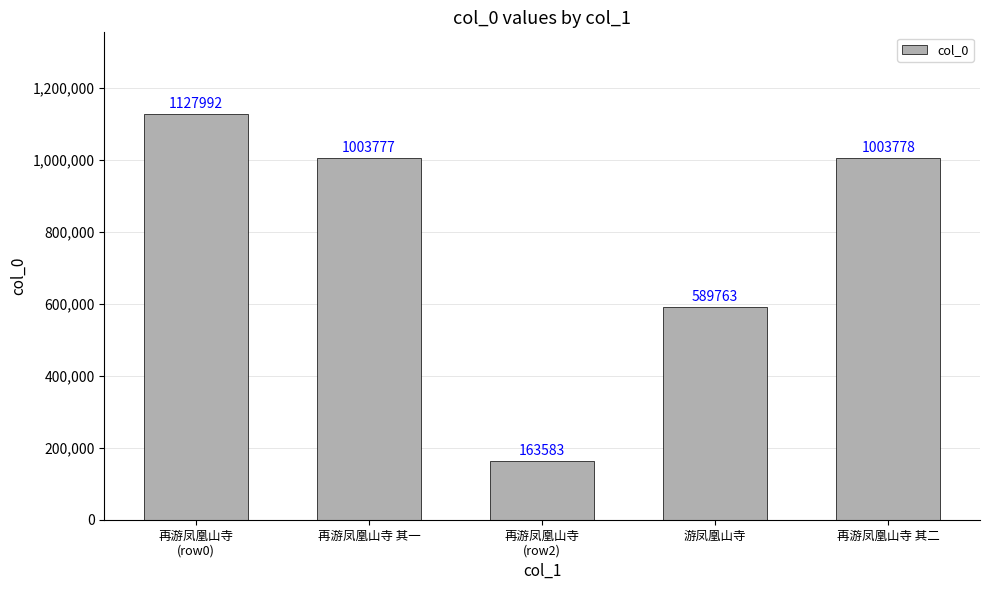

Is it true that the value at 再游凤凰山寺
(row2) is 53628?

False